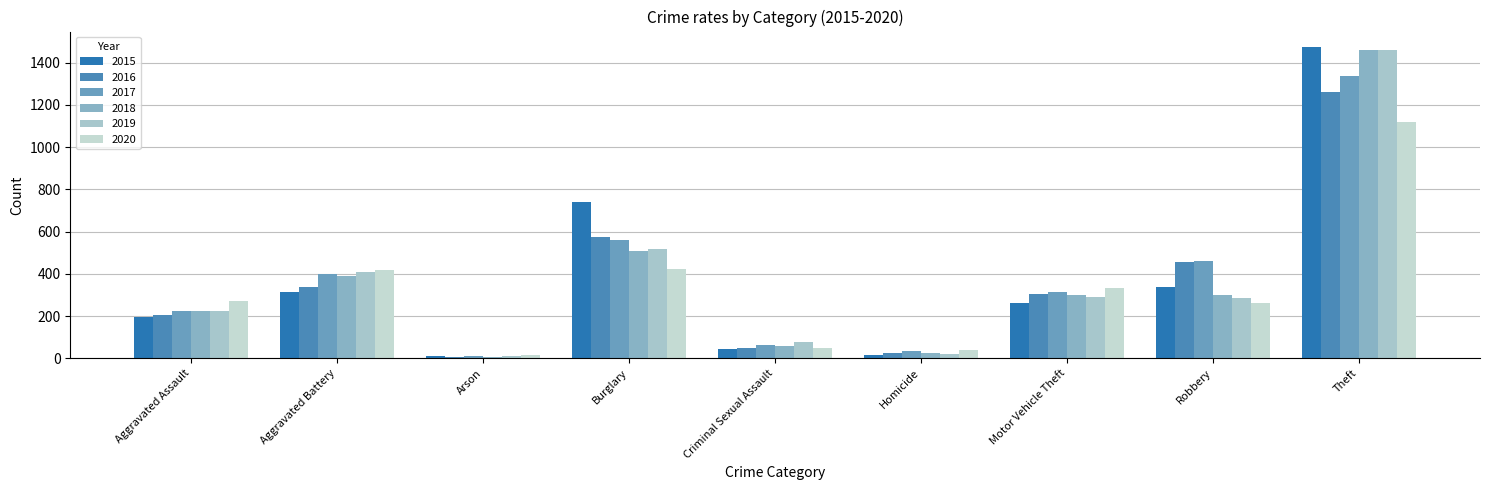

True or false: 2020 has a value of 1120 at Theft.

True